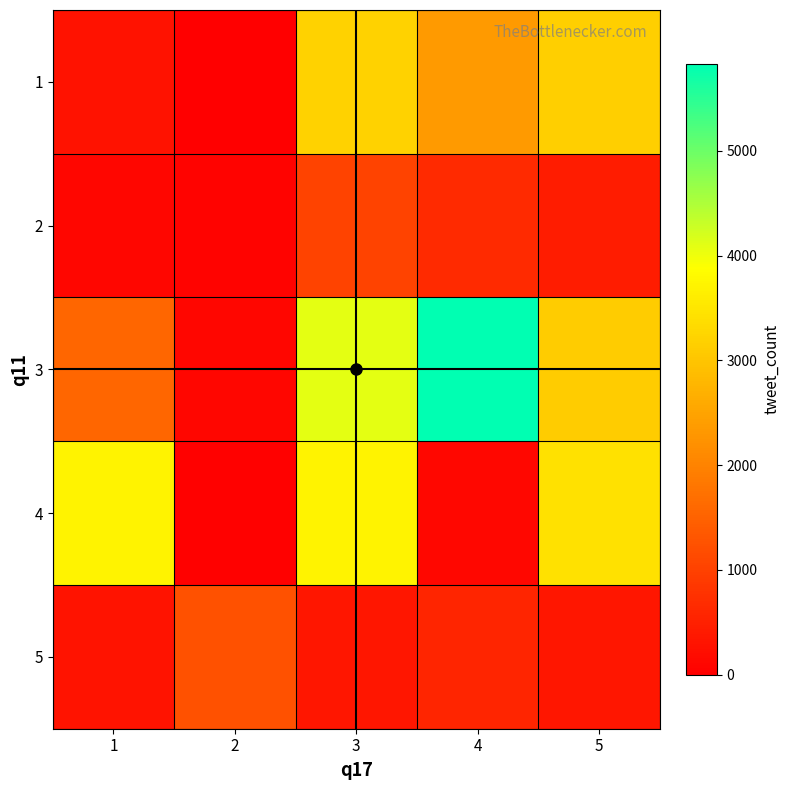

At how many categories does at least one series exceed 3661?

3